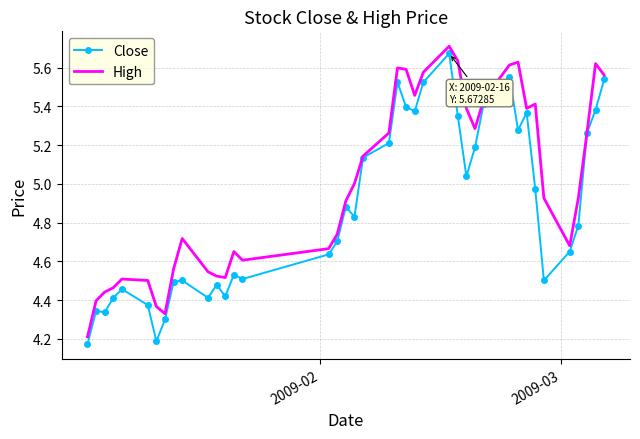

In High, how many points are higher than both neighbors (excluding endpoints)?

8